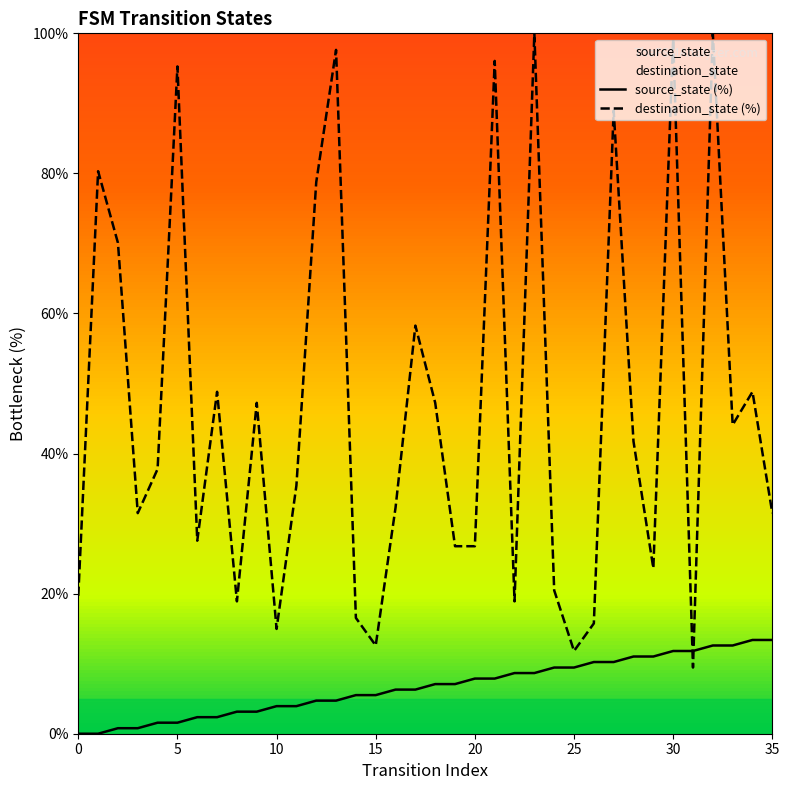

True or false: destination_state (%) and source_state (%) intersect in this chart.

True